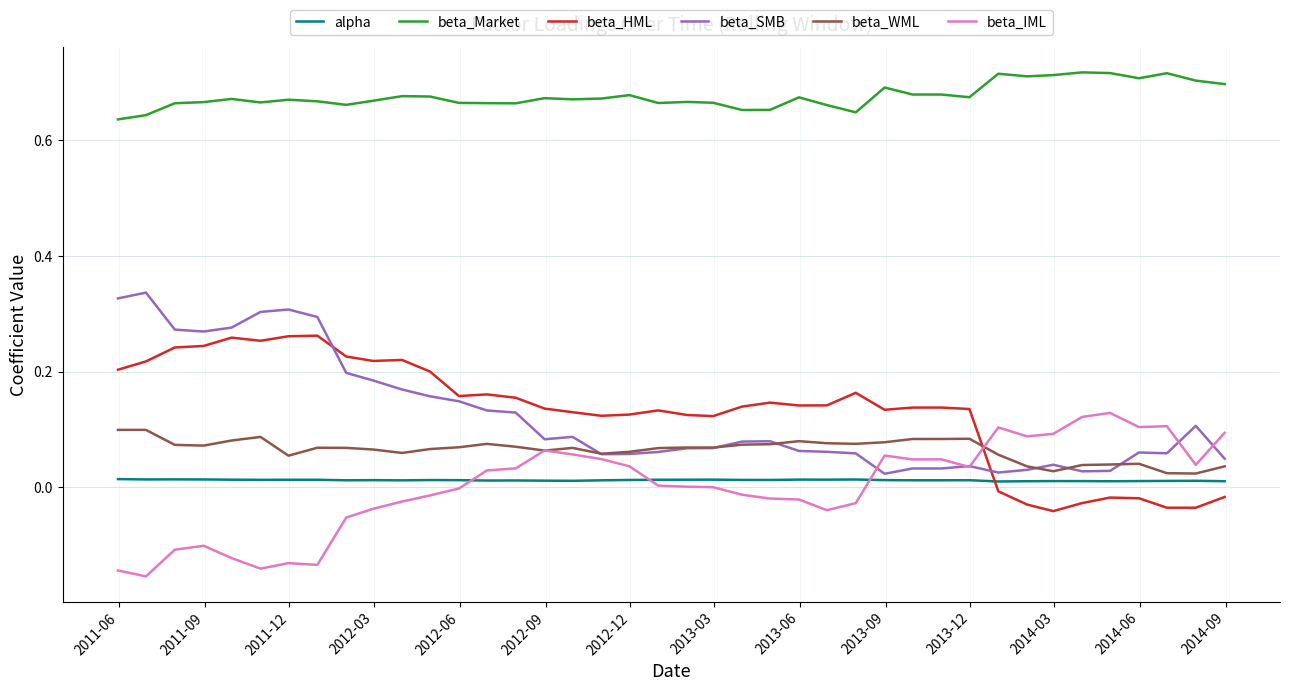

True or false: beta_SMB and beta_Market intersect in this chart.

False